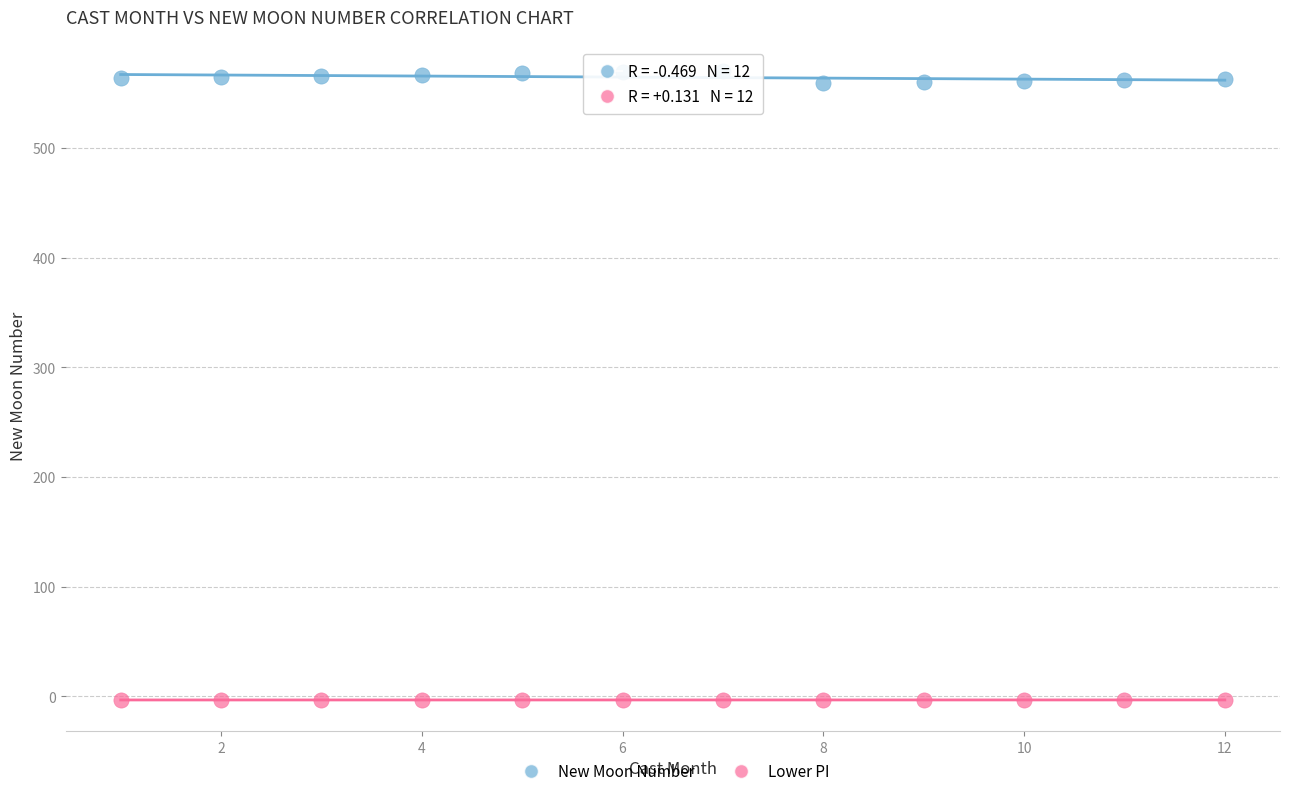

Which series has the widest spread of Y values?

New Moon Number